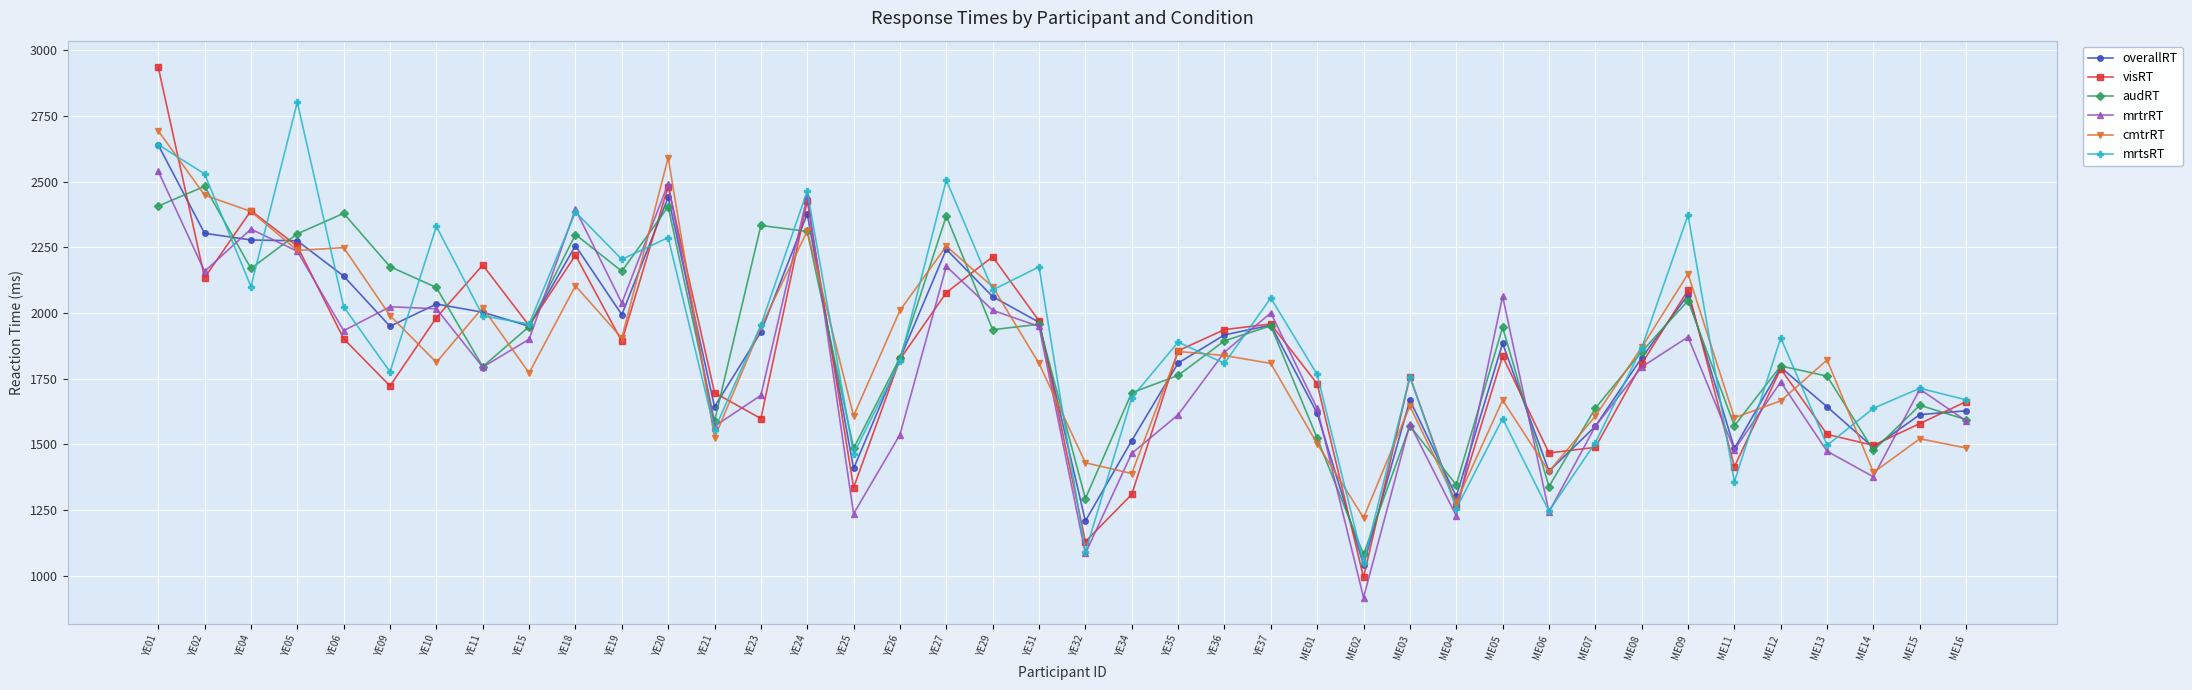

At which category is the sum across all series the highest?

YE01